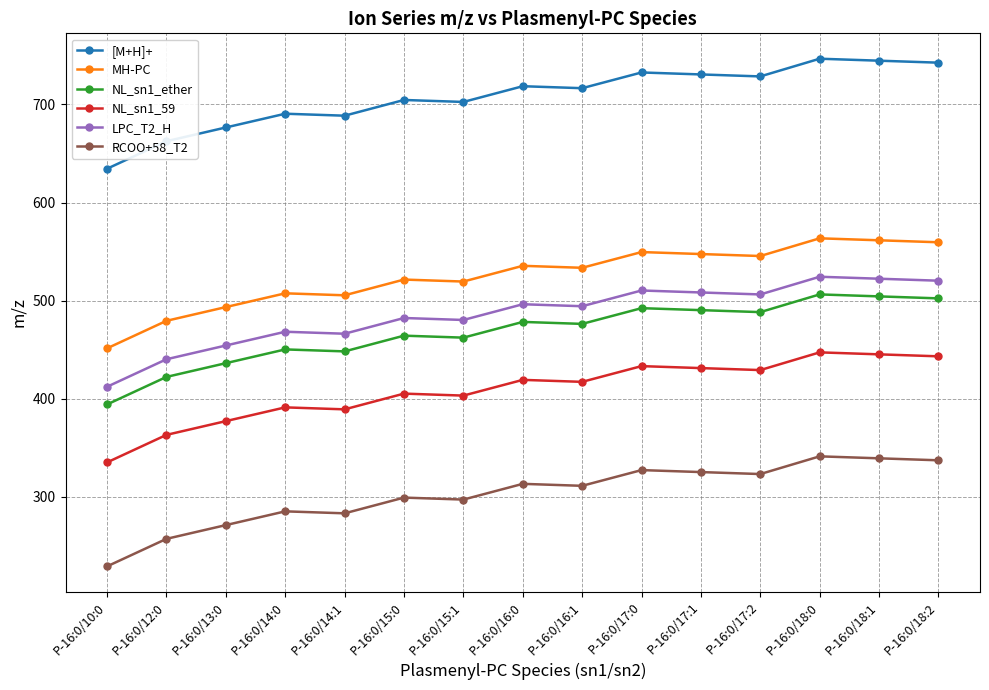

What is the spread (max minus min) of values at P-16:0/15:0?

405.3